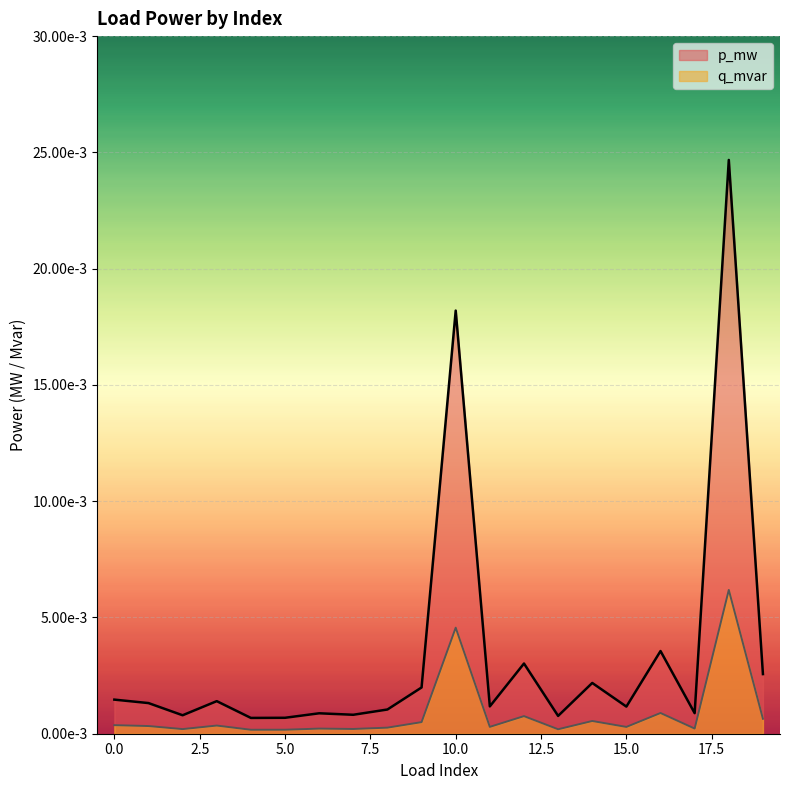

Between 0 and 2, which series saw the biggest shift?

p_mw